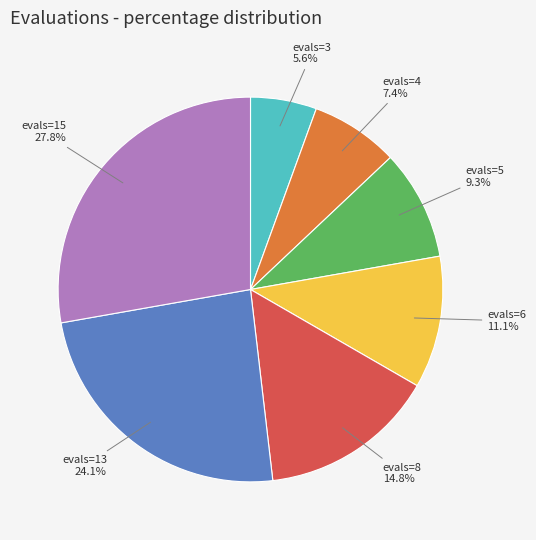

Rank the categories by value from lowest to highest.

evals=3, evals=4, evals=5, evals=6, evals=8, evals=13, evals=15